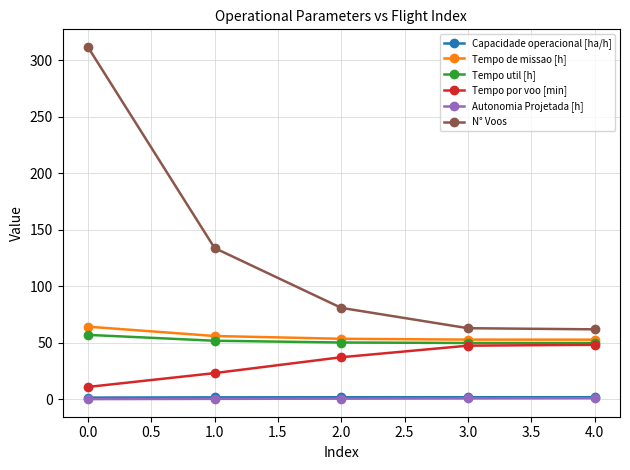

Which series has the largest total across all categories?

N° Voos